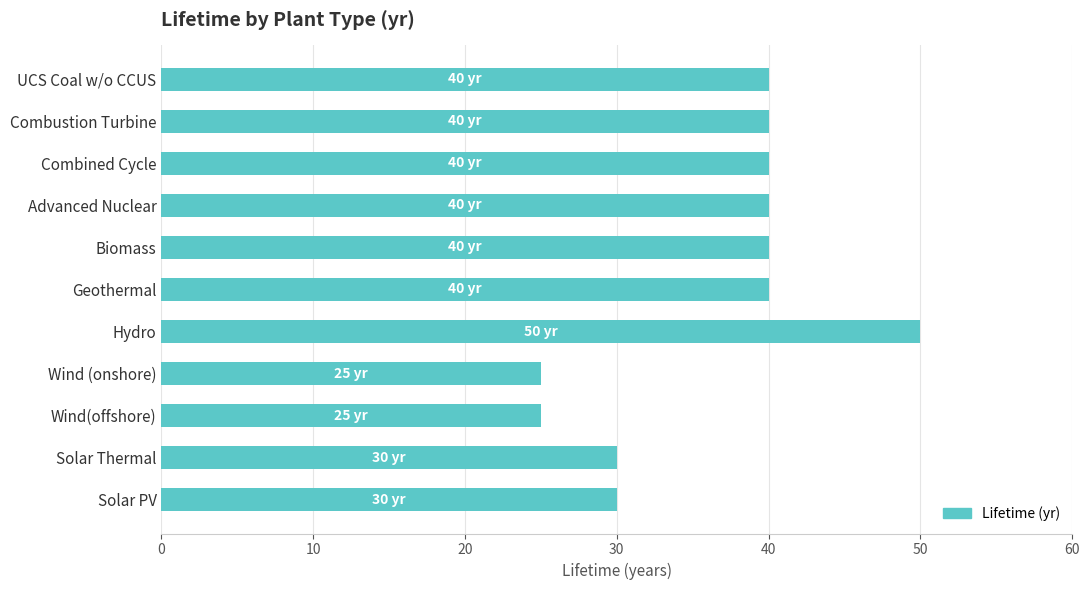

What is the minimum value shown in the chart?

25